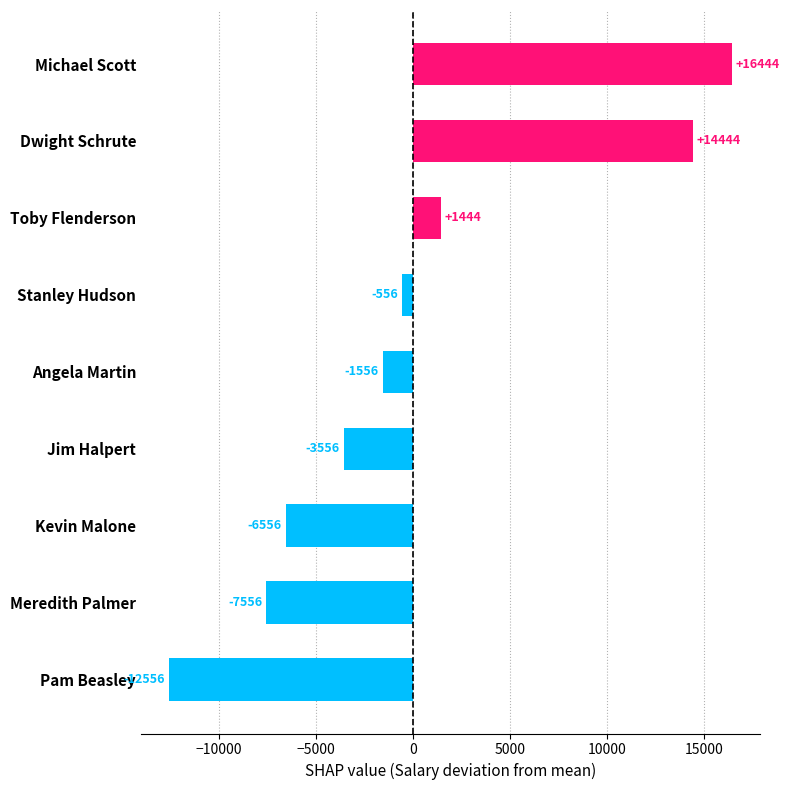

How many values are below -1555?

5